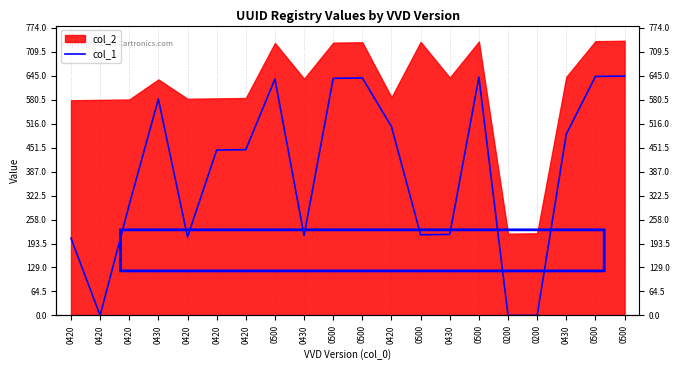

Which has a higher value, 0500 or 0200?

0500